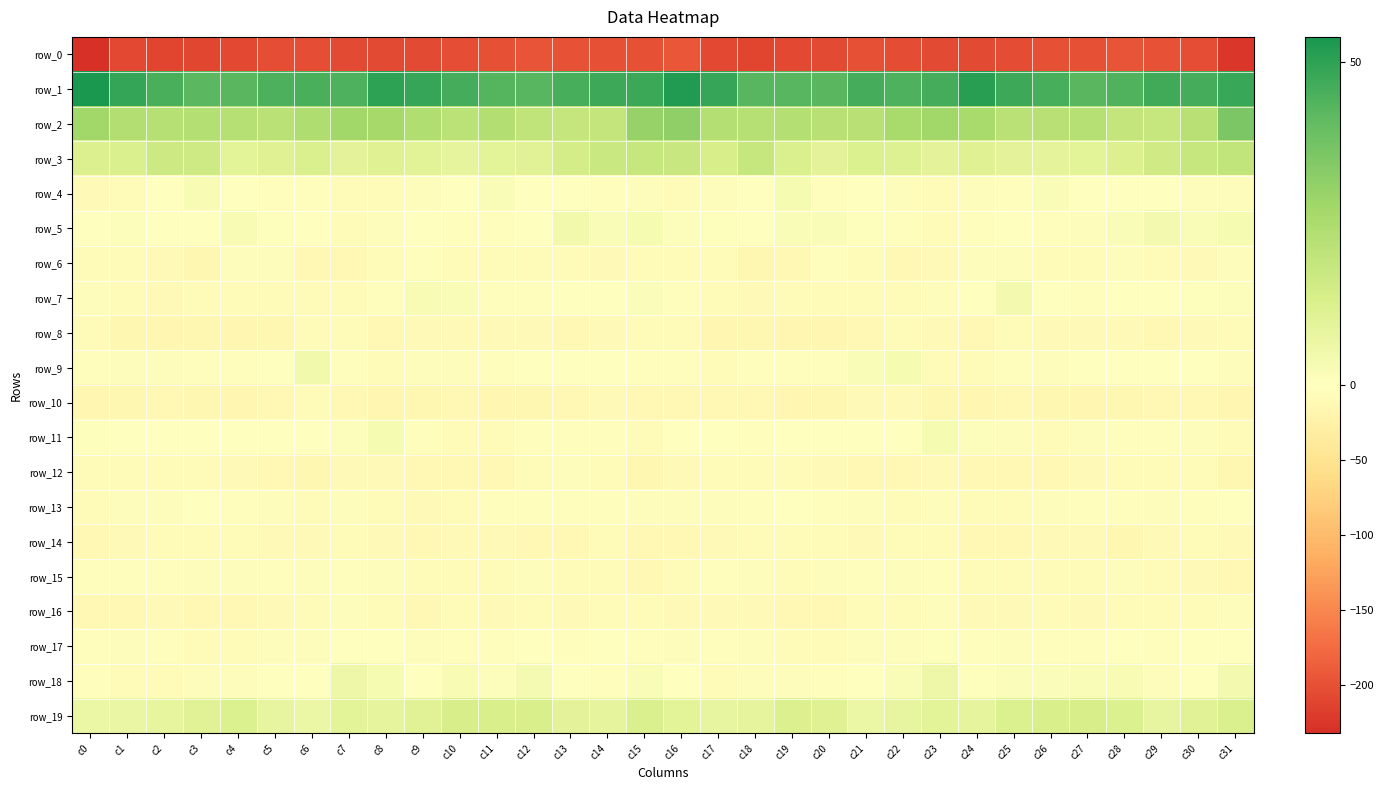

What is the sum of all row_0 values?

-6553.8